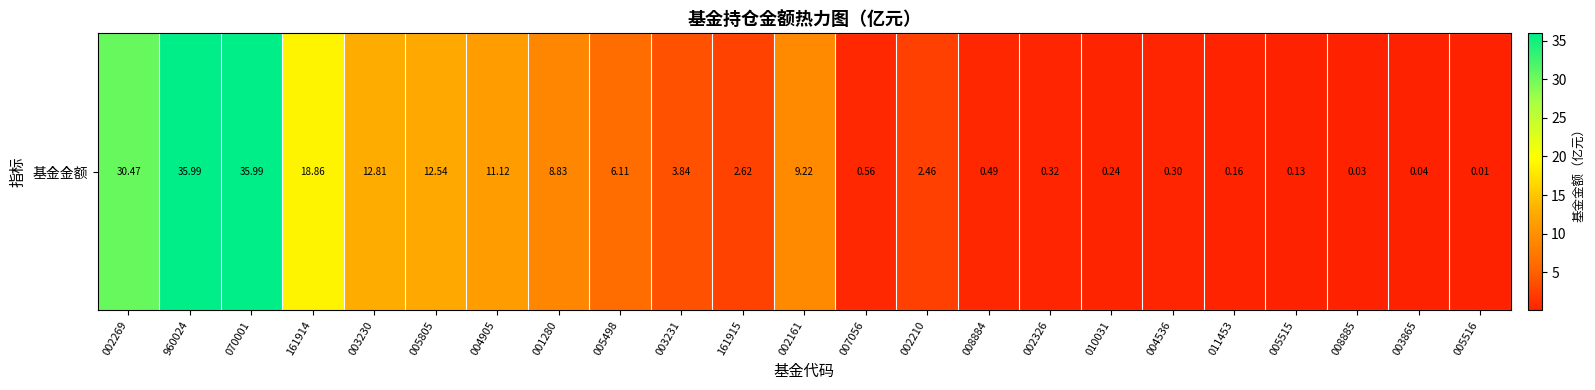

At which category does the chart reach its peak across all series?

960024